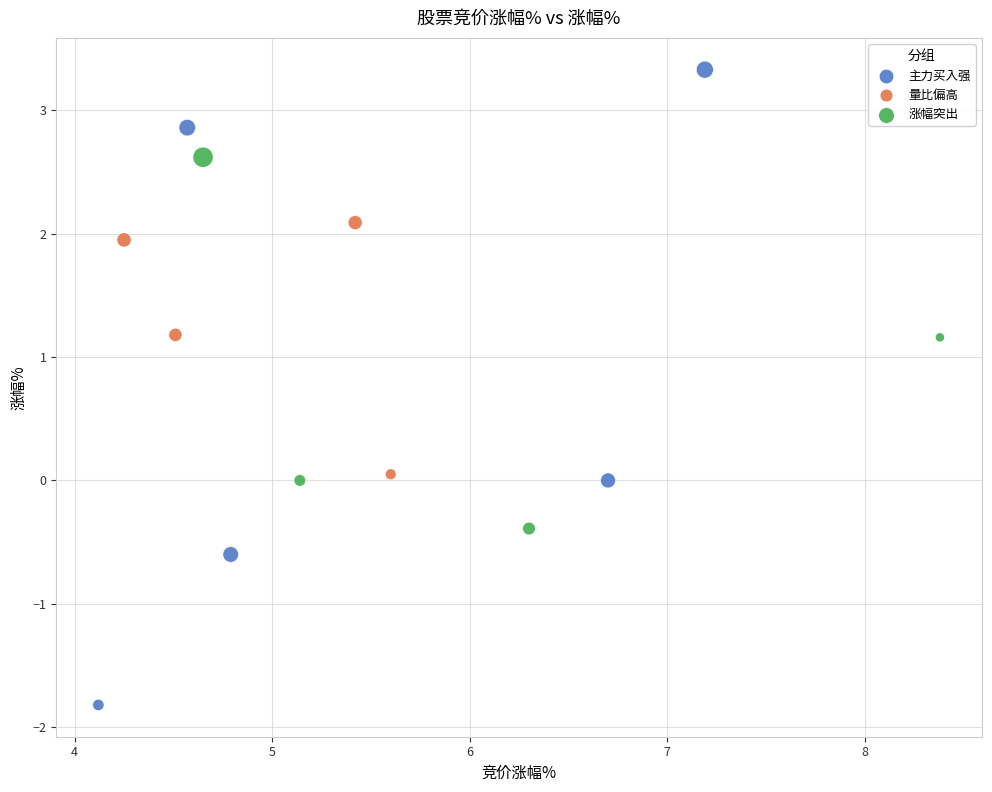

Which series contains the highest Y value?

主力买入强